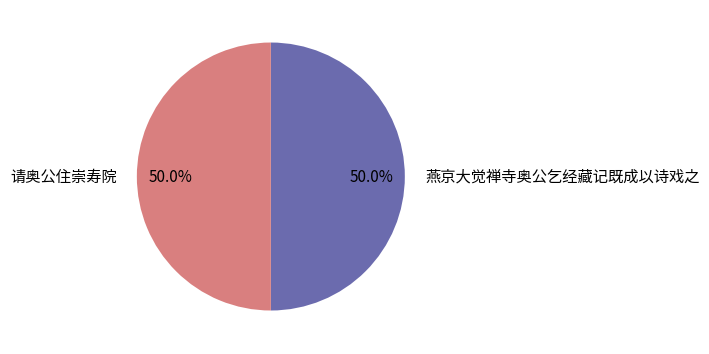

Count the number of slices in the pie.

2